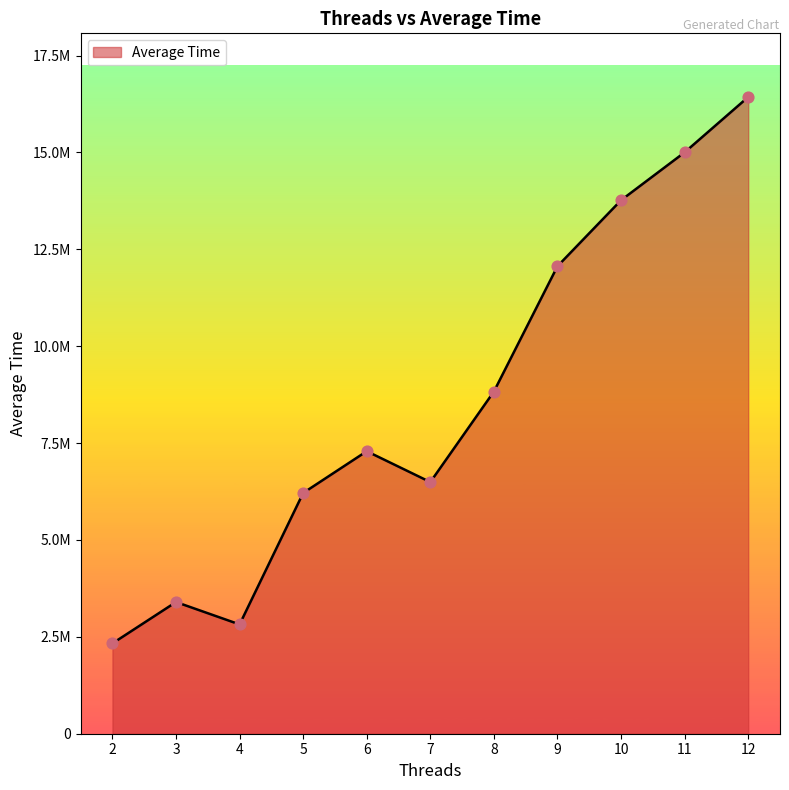

Which has a higher value, 5 or 12?

12